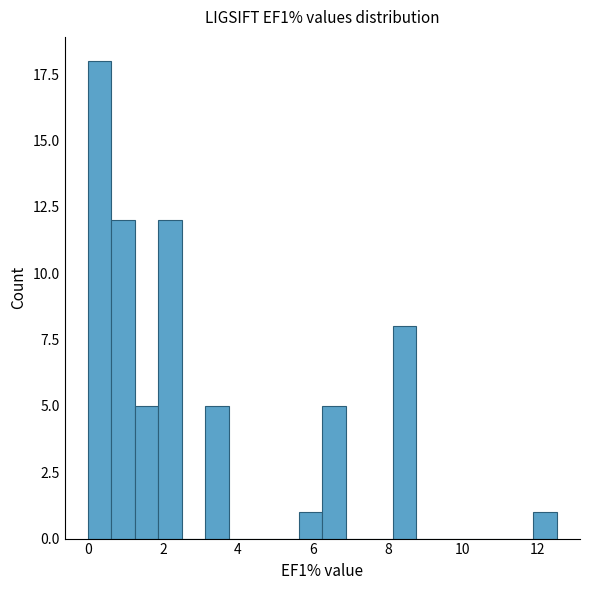

Read against the x-axis, roughly where is the centre of the tallest bar?

0.4